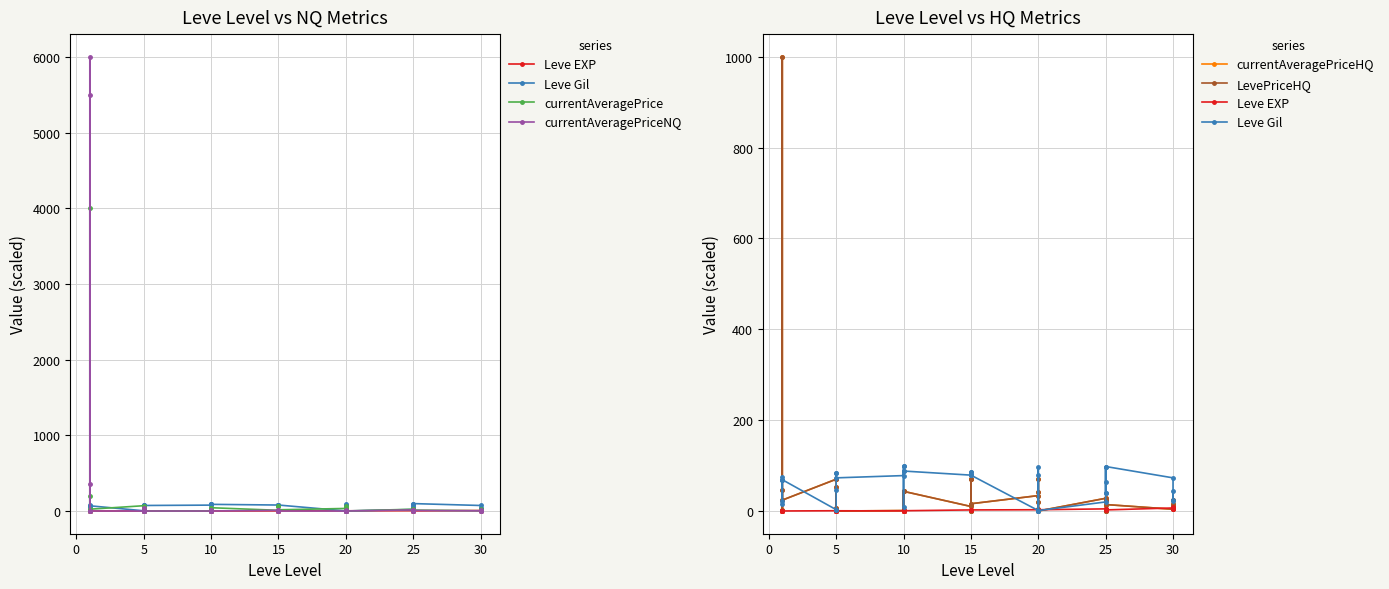

How many values in the Leve Gil series exceed 73?

18